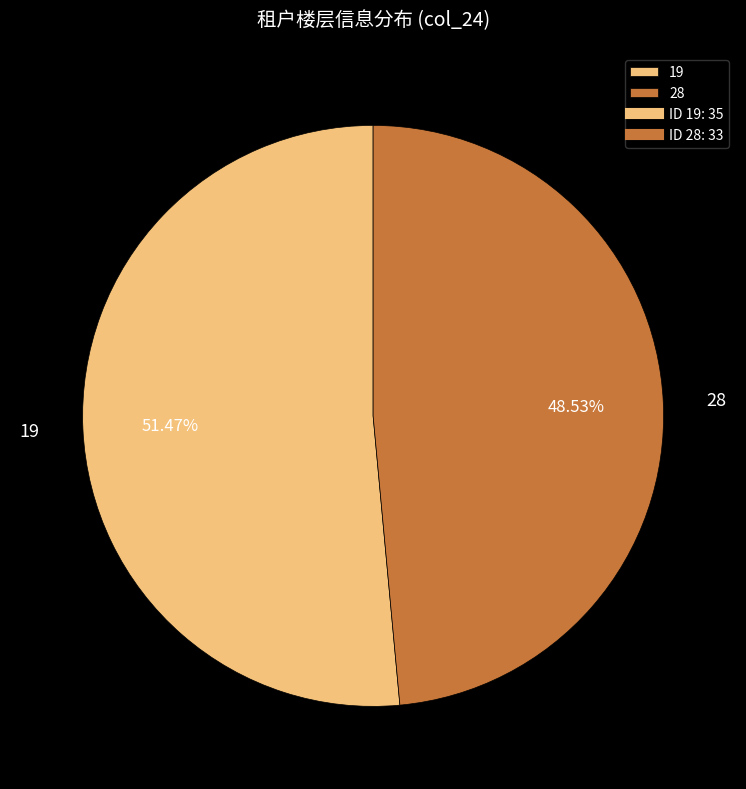

How many slices are in this pie chart?

2